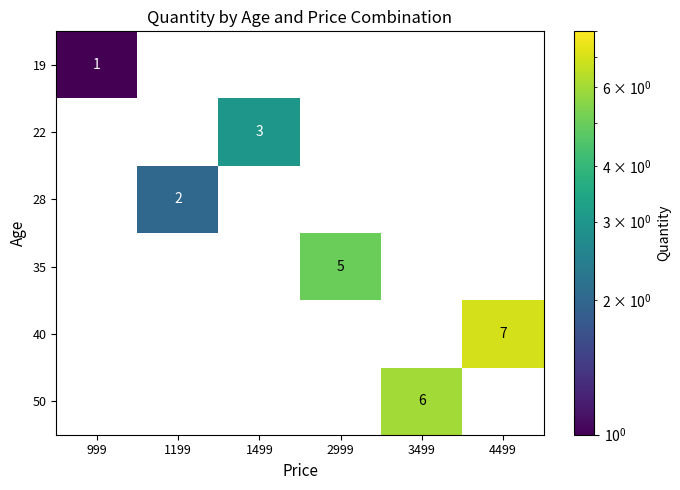

List the series in order of their overall mean, lowest first.

19, 28, 22, 35, 50, 40